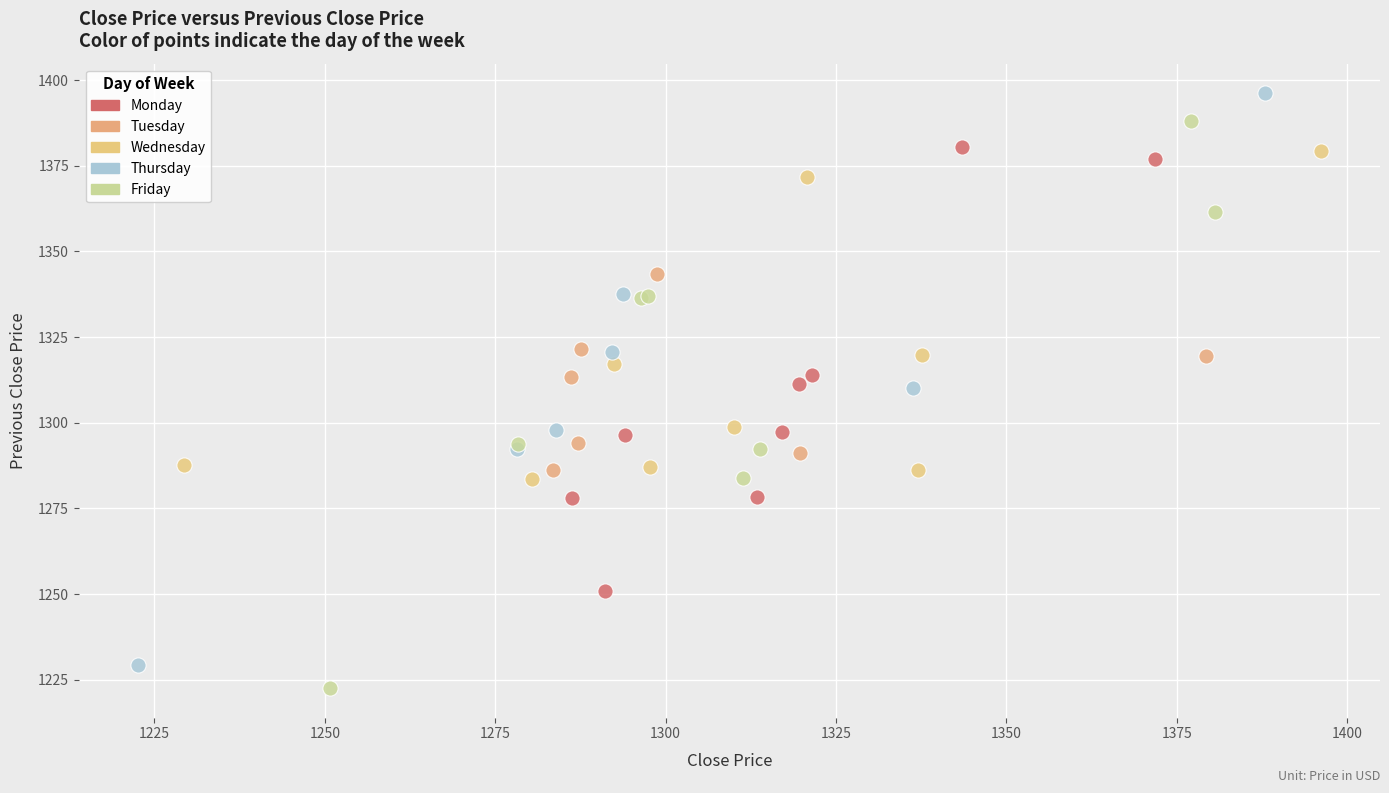

Which series has the largest Y range (max minus min)?

Thursday